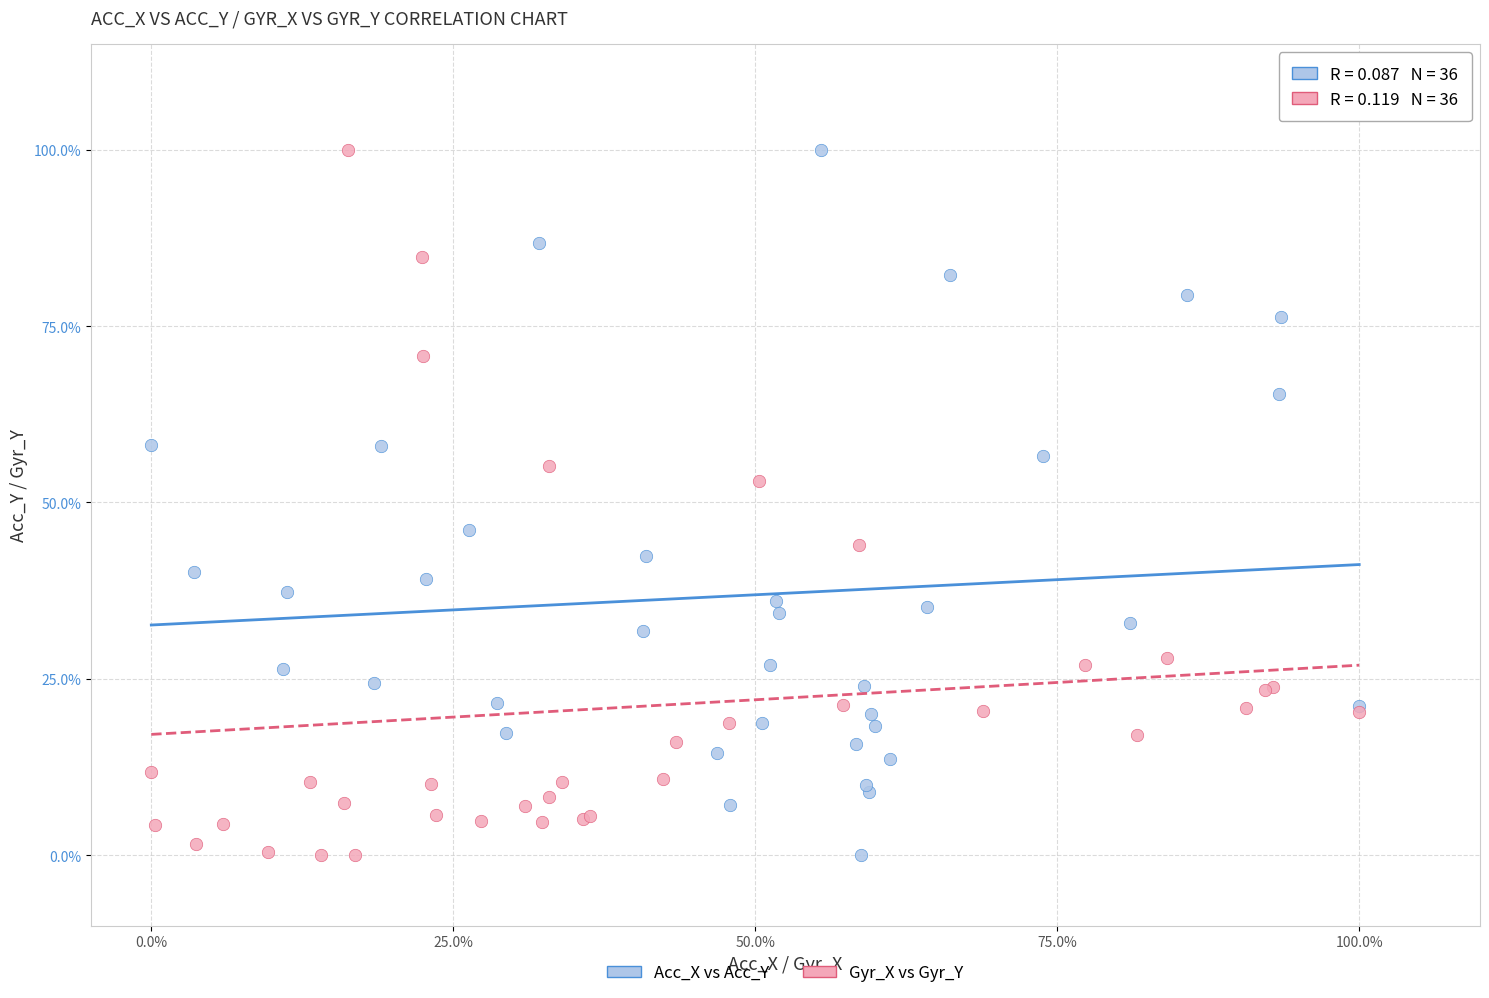

What are all the series names shown in the legend?

Acc_X vs Acc_Y, Gyr_X vs Gyr_Y